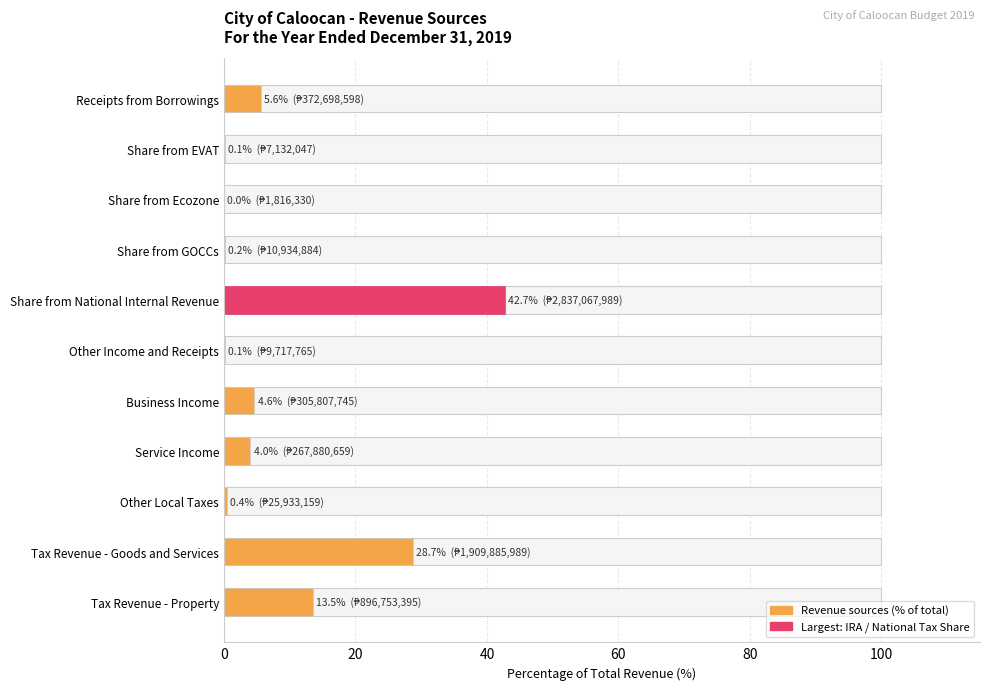

What is the difference between the maximum and minimum values?

42.7